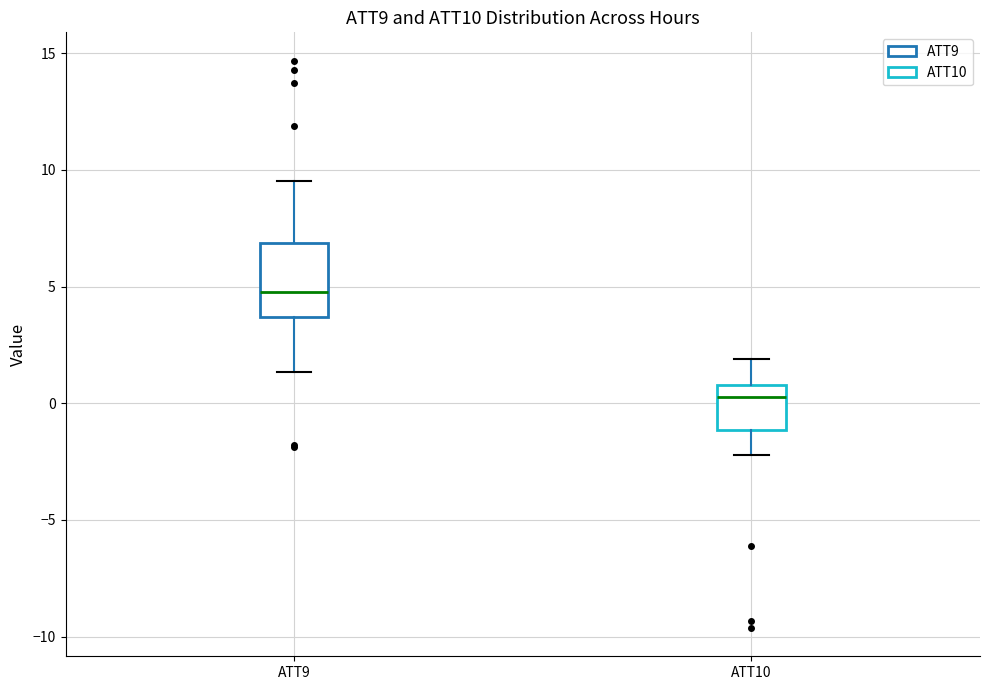

Where is the upper edge of the box for ATT10 on the y-axis? The values are not printed on the chart, so give them approximately, as read against the axis.

1.0